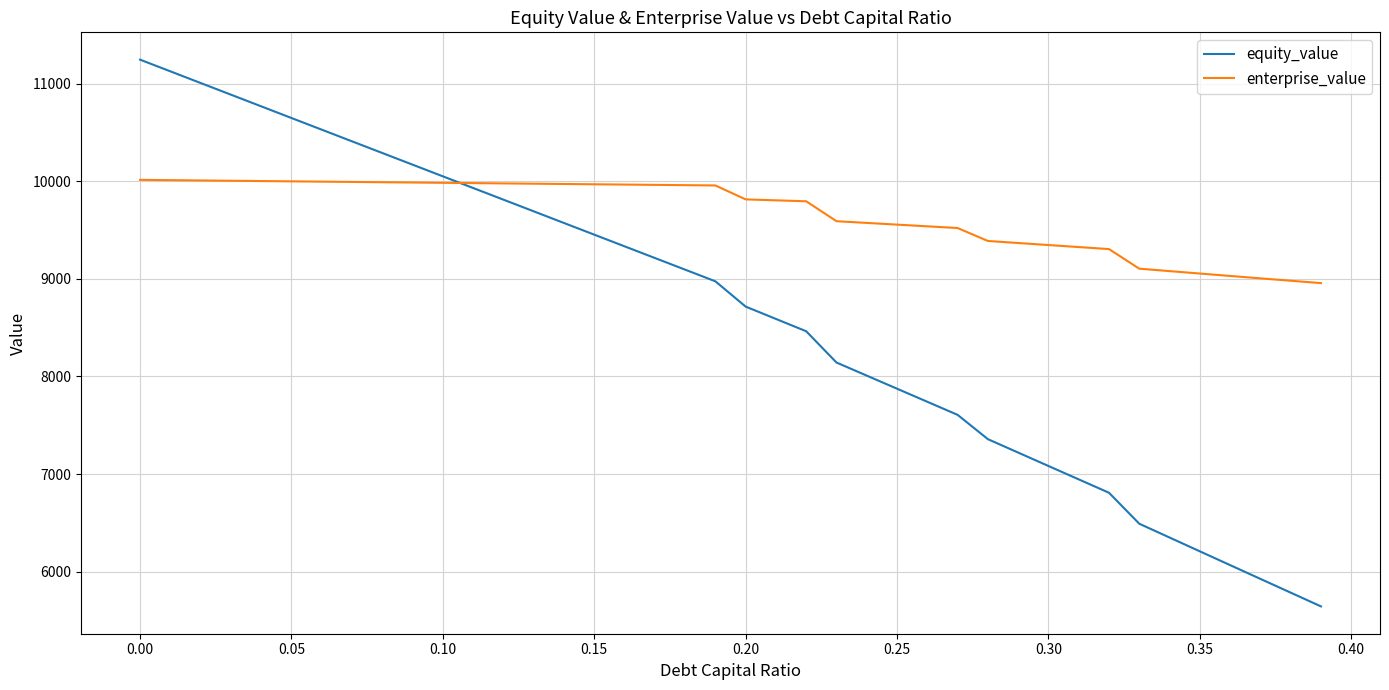

Which series has the widest spread of values?

equity_value